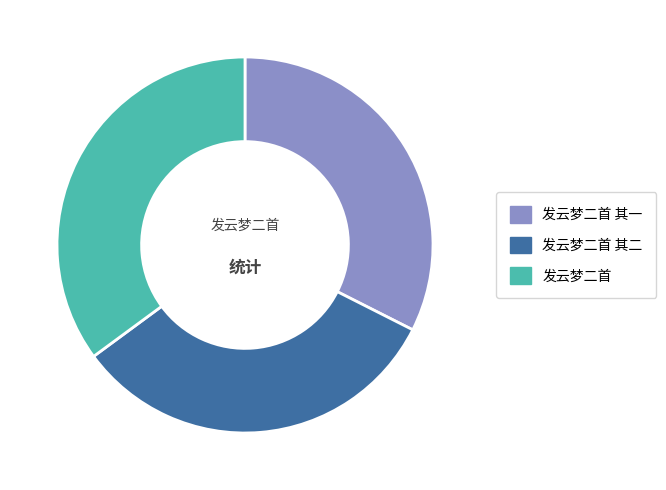

Does any single category account for the majority?

No